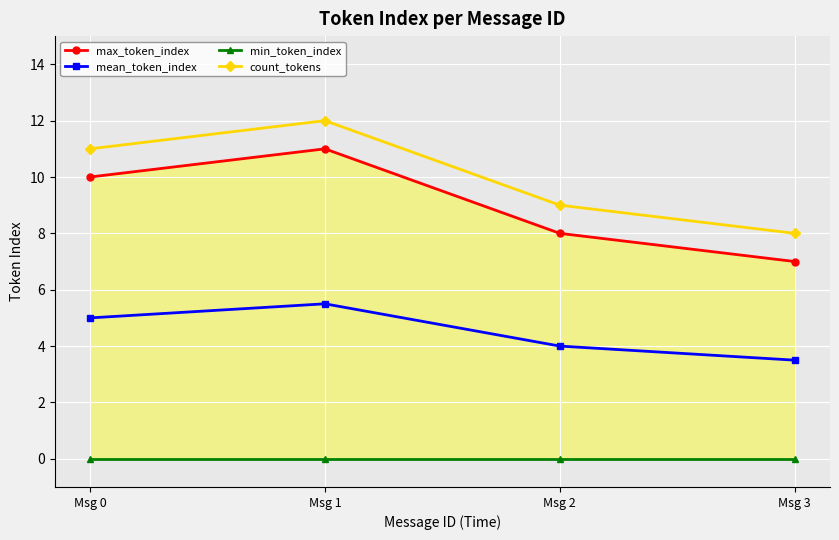

The value of max_token_index at Msg 2 is 8.0. True or false?

True